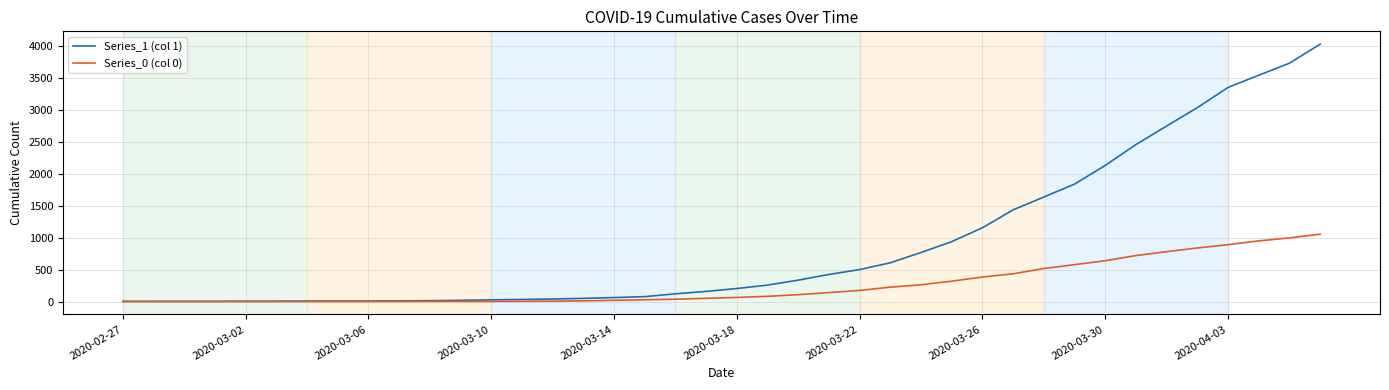

List the series in order of their overall mean, highest first.

Series_1 (col 1), Series_0 (col 0)